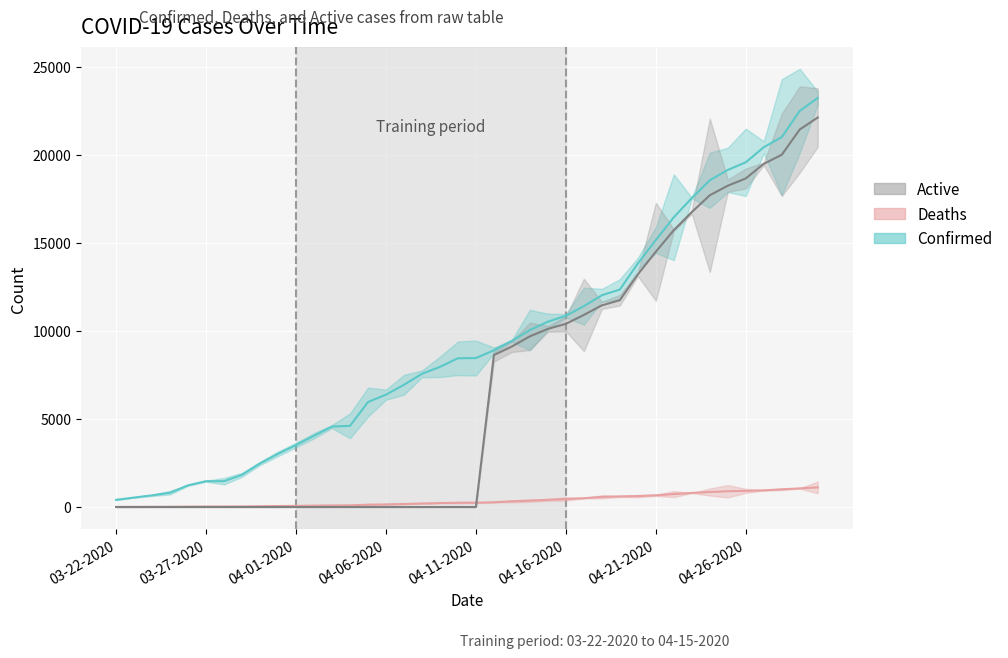

What is the total value across all series at 04-26-2020?

39134